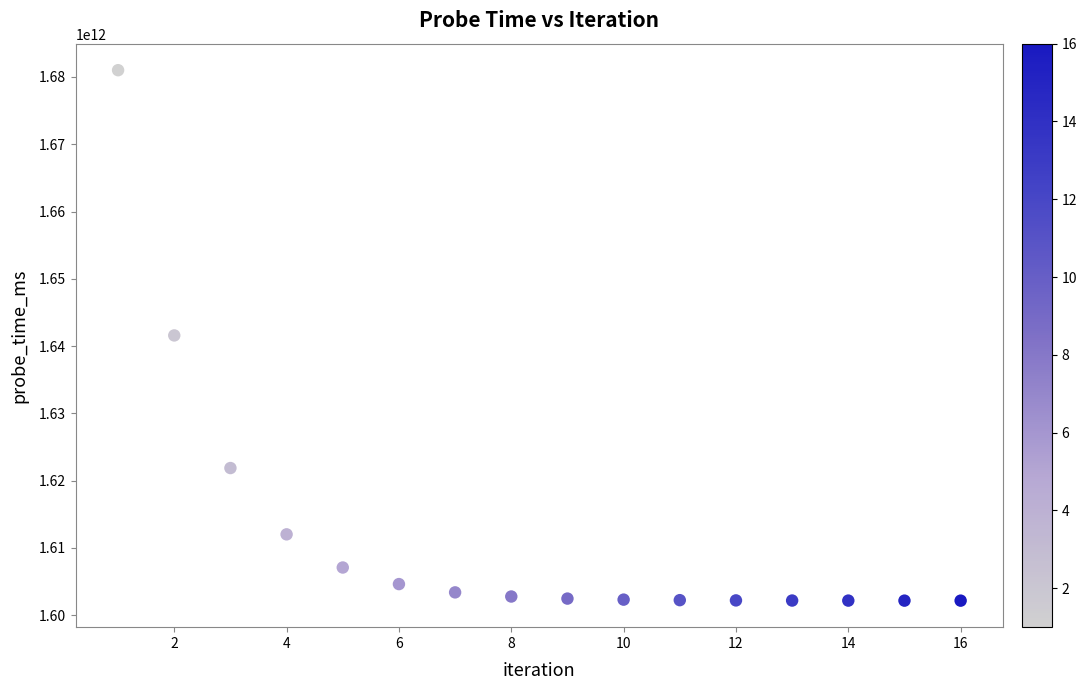

What is the range of X values (max minus min)?

15